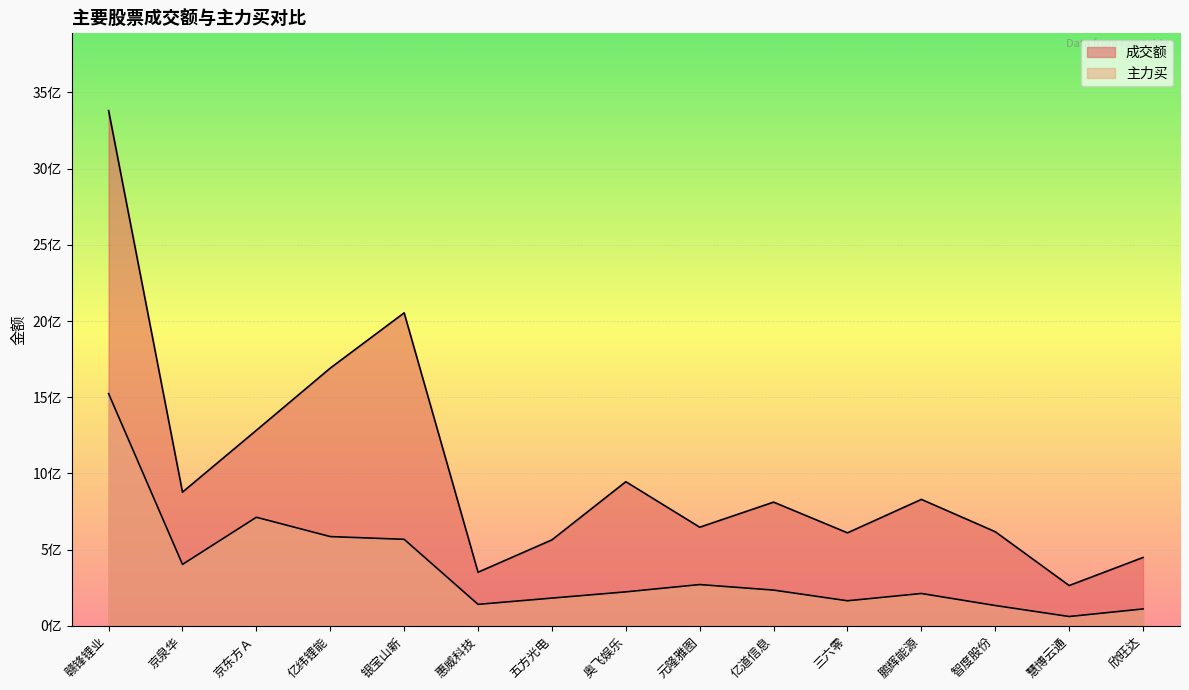

The value of 成交额 at 惠威科技 is 173430651. True or false?

False